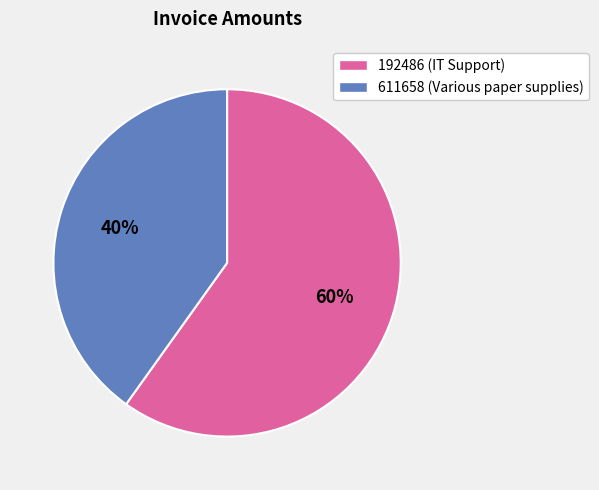

To the nearest percent, what is the difference between the largest and smallest slice percentages?

20%